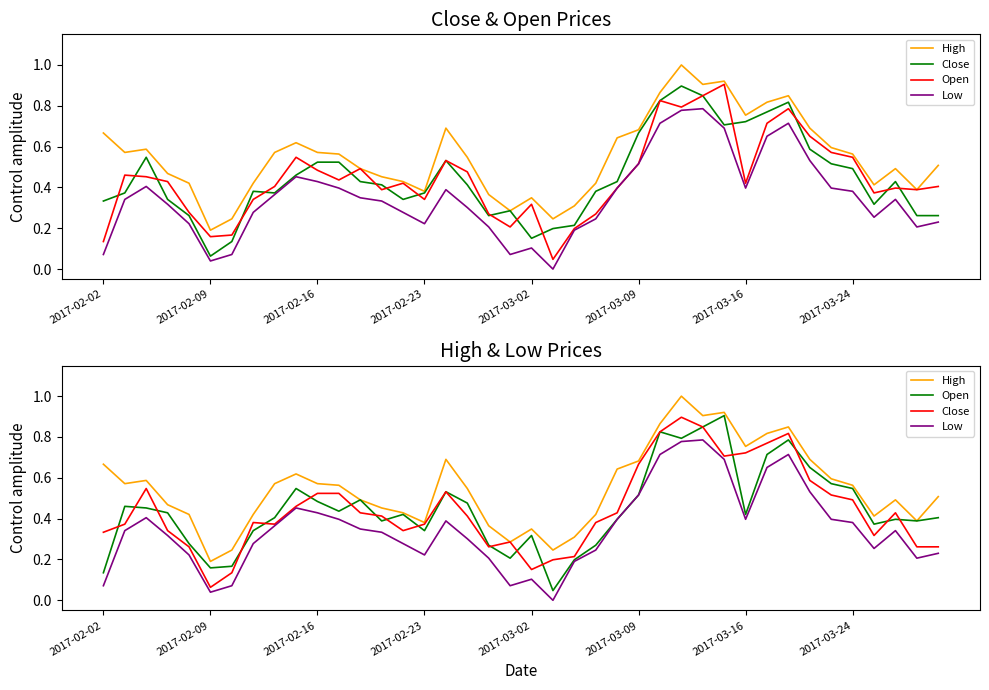

What is the value of the High point at the 9th from the left?

0.6